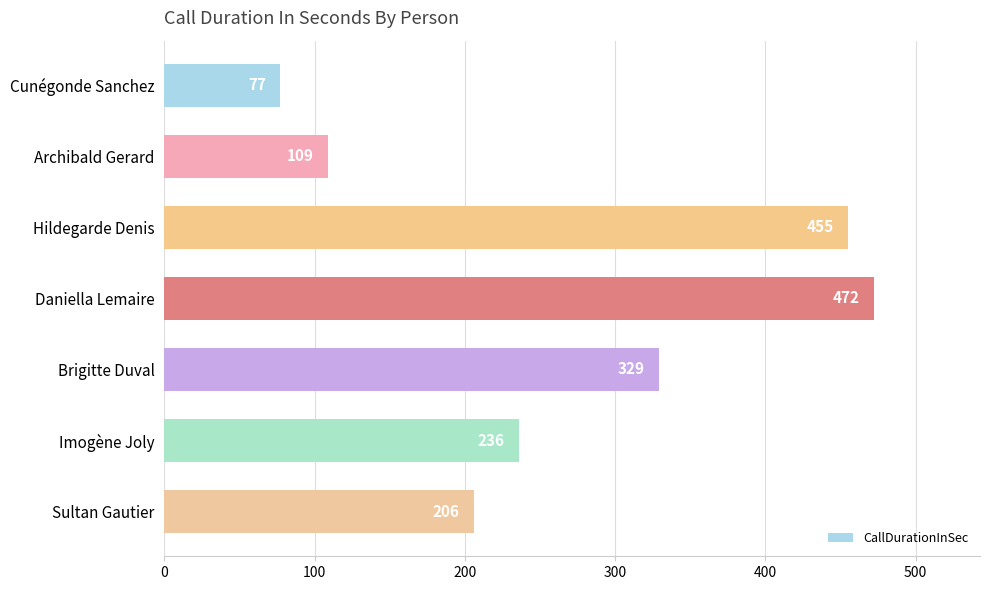

Are the bars horizontal?

Yes